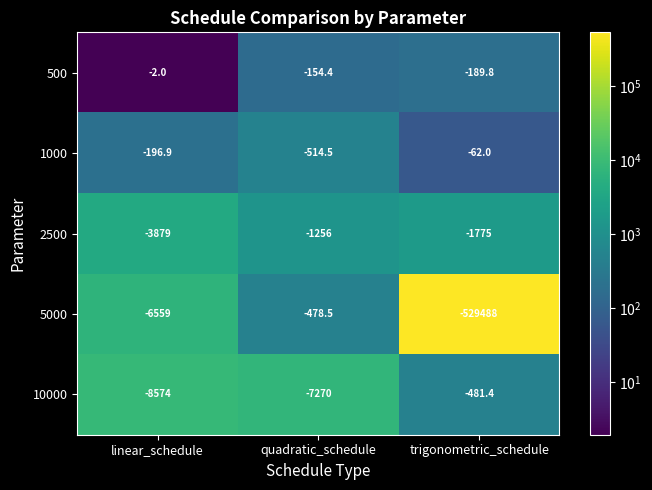

What is the sum of all 5000 values?

-536525.5